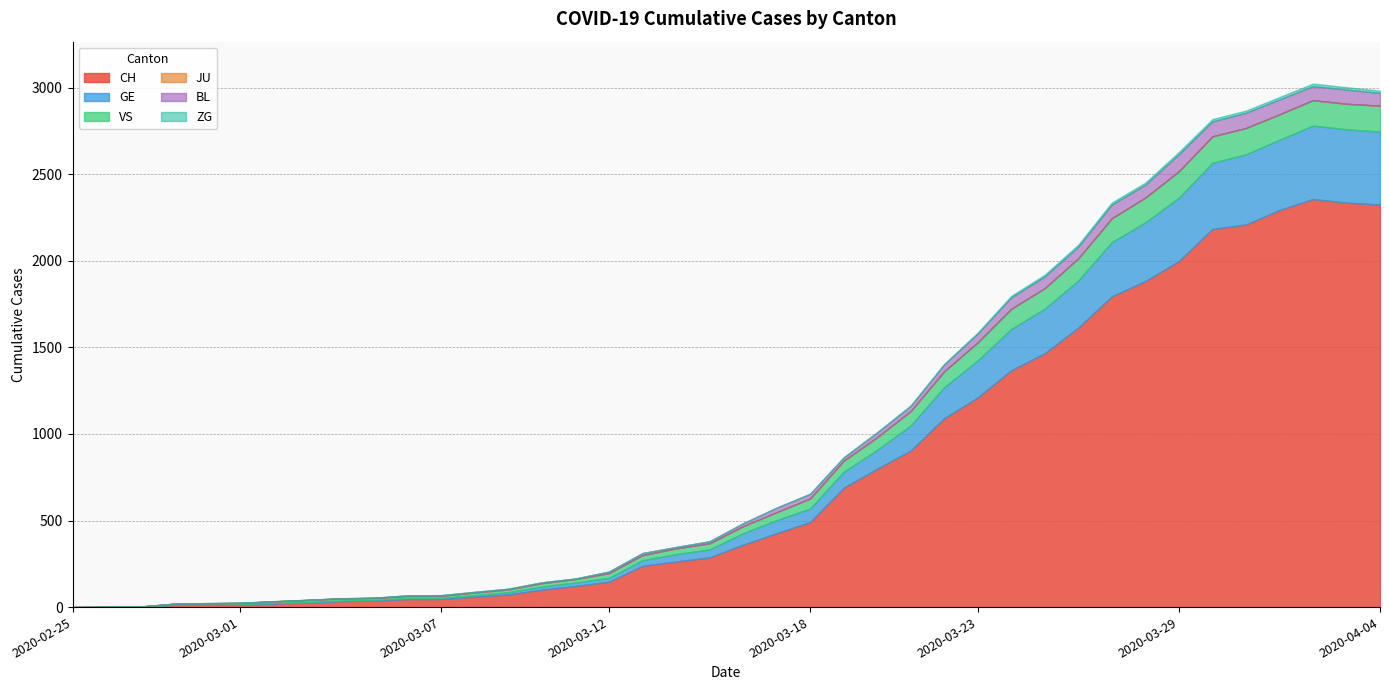

Rank the categories by GE value from highest to lowest.

2020-04-02, 2020-04-03, 2020-04-04, 2020-04-01, 2020-03-31, 2020-03-30, 2020-03-29, 2020-03-28, 2020-03-27, 2020-03-26, 2020-03-25, 2020-03-24, 2020-03-23, 2020-03-22, 2020-03-21, 2020-03-20, 2020-03-19, 2020-03-18, 2020-03-17, 2020-03-16, 2020-03-15, 2020-03-14, 2020-03-13, 2020-03-12, 2020-03-11, 2020-03-10, 2020-03-09, 2020-03-08, 2020-03-06, 2020-03-07, 2020-03-05, 2020-03-03, 2020-03-04, 2020-02-29, 2020-03-01, 2020-03-02, 2020-02-28, 2020-02-26, 2020-02-27, 2020-02-25